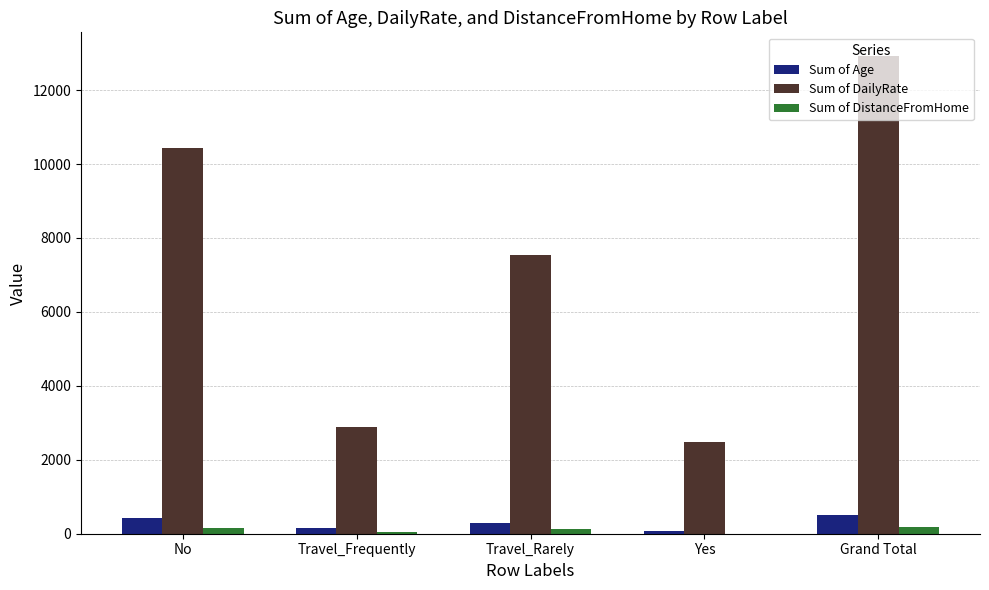

What is the sum of the Sum of DailyRate values at No and Grand Total?

23359